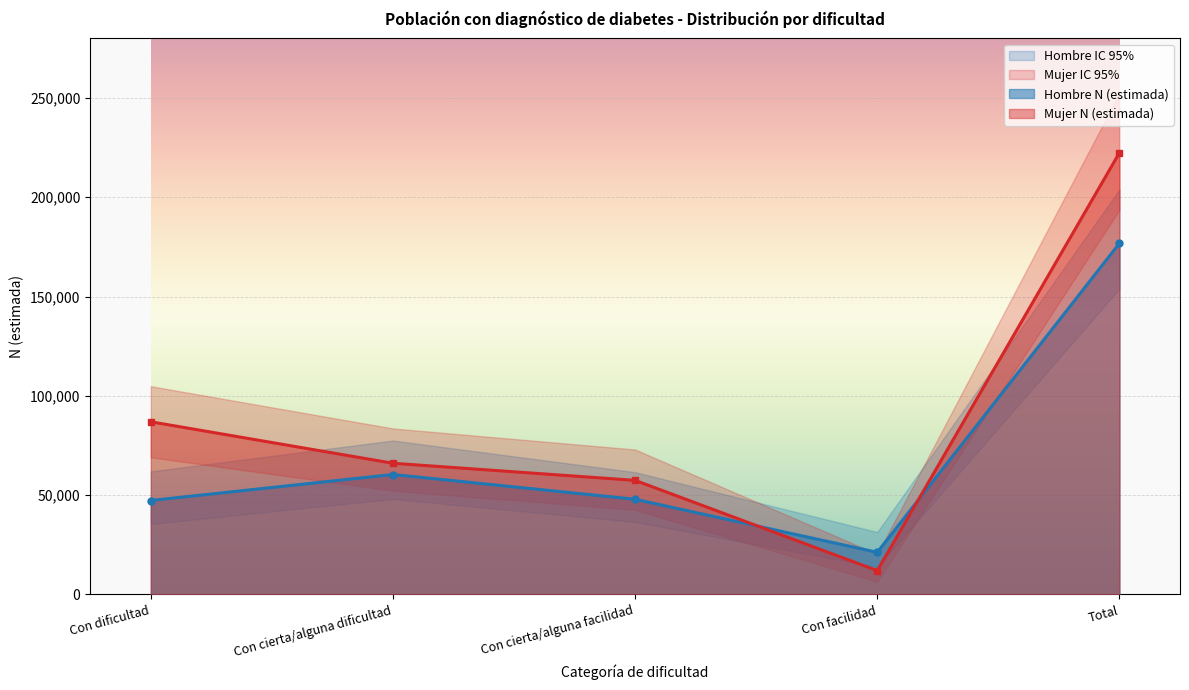

Is the value of Mujer N (lím sup IC) at Con facilidad greater than the value of Mujer N (estimada) at Con facilidad?

Yes